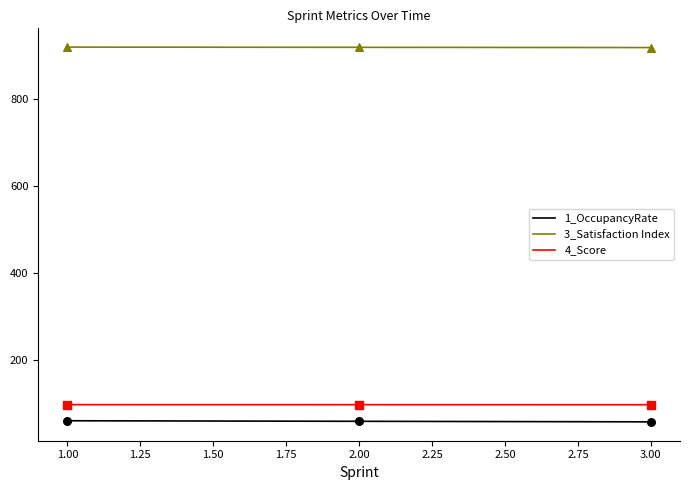

Which series reaches the maximum Y coordinate?

3_Satisfaction Index